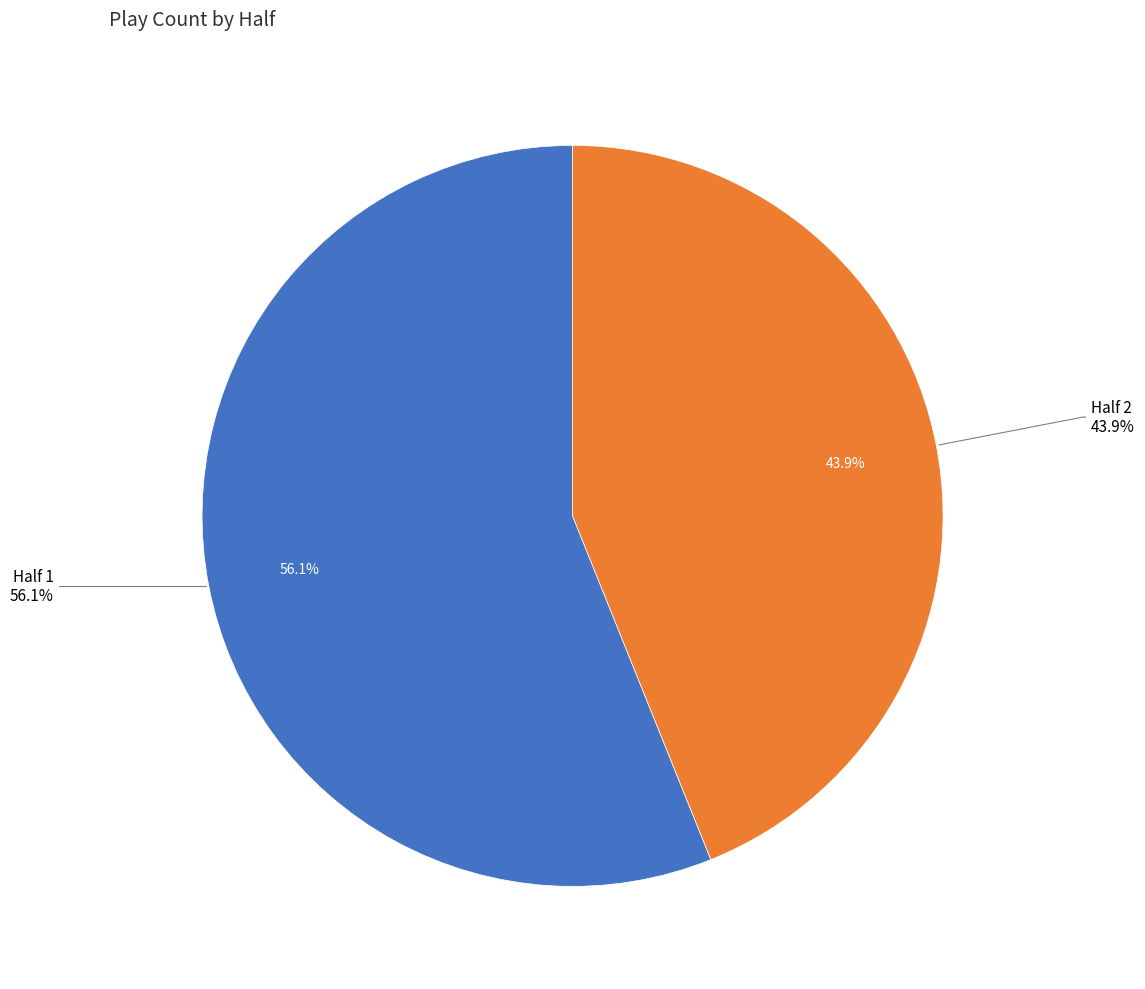

Is it true that 1 is 71% of the pie?

False